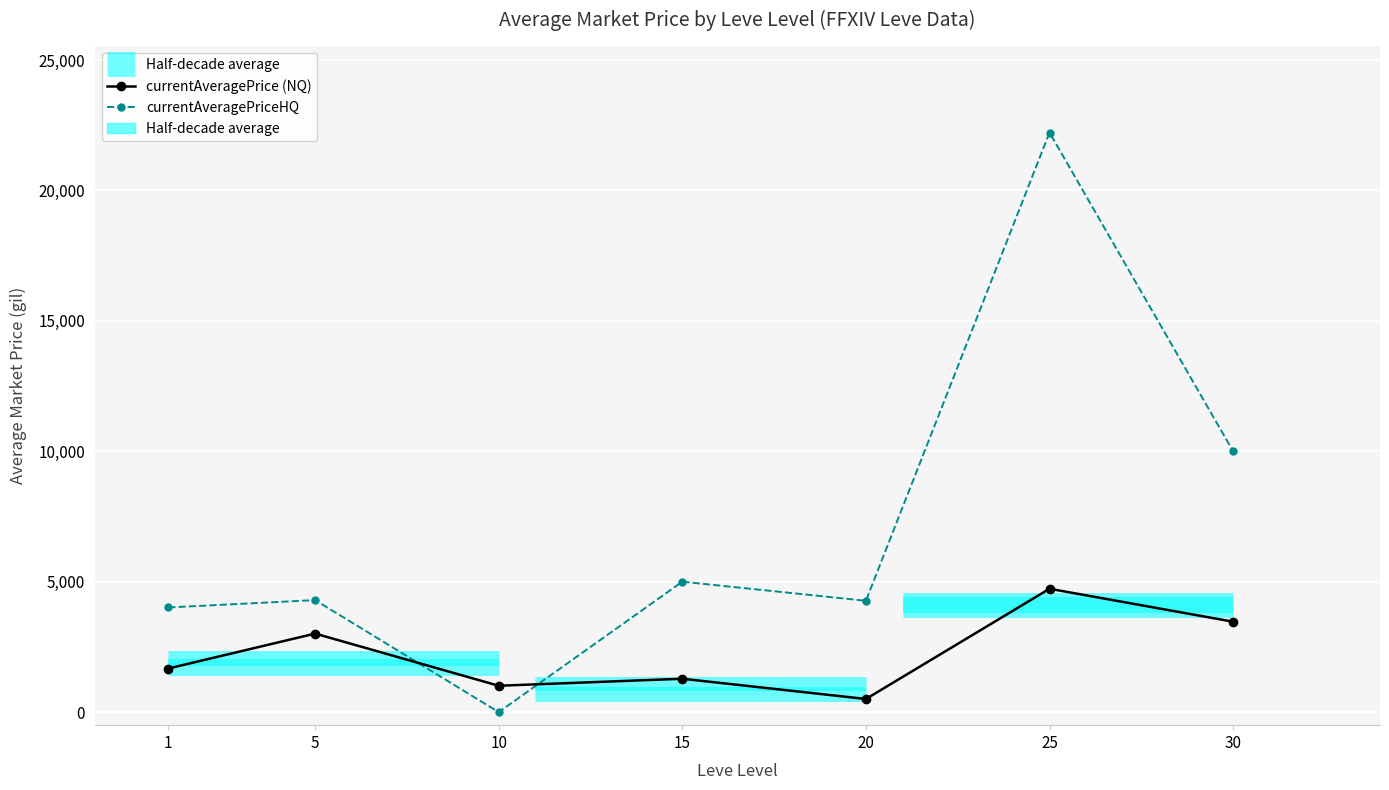

Rank the series by their average value, from highest to lowest.

currentAveragePriceHQ, currentAveragePrice (NQ)